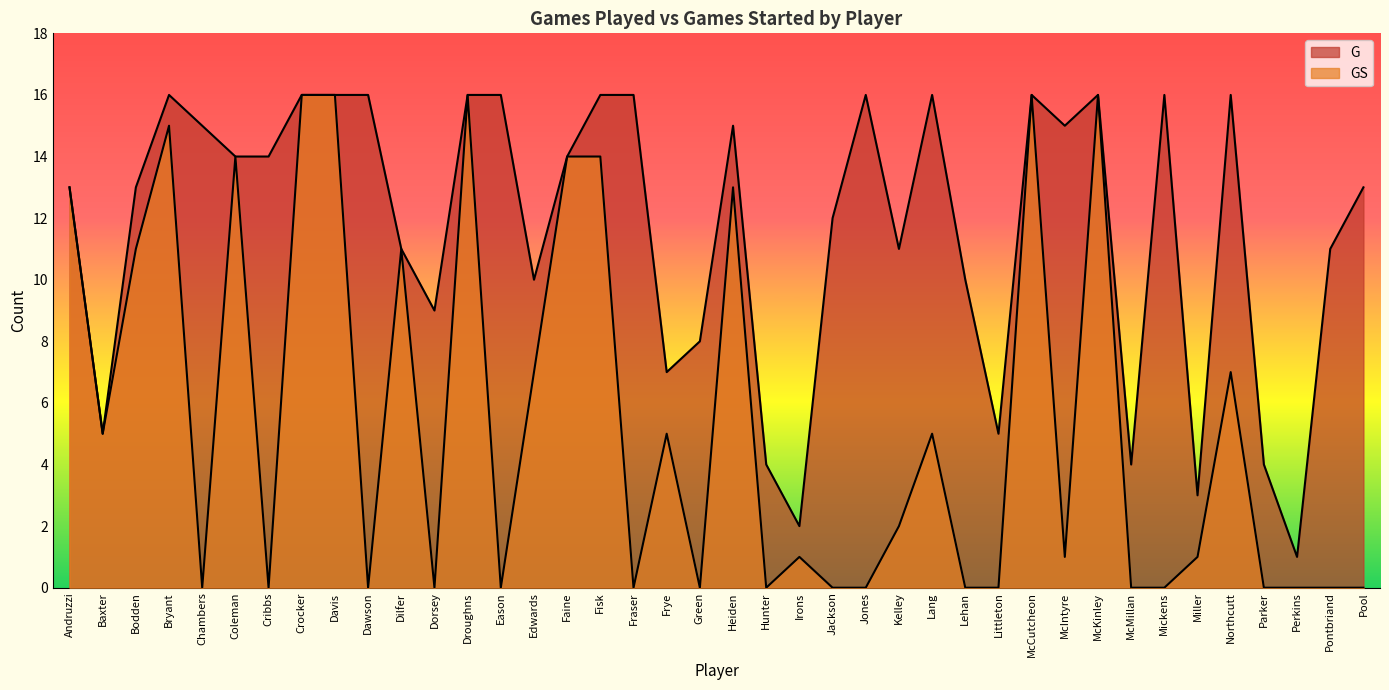

At how many categories does at least one series exceed 9?

29